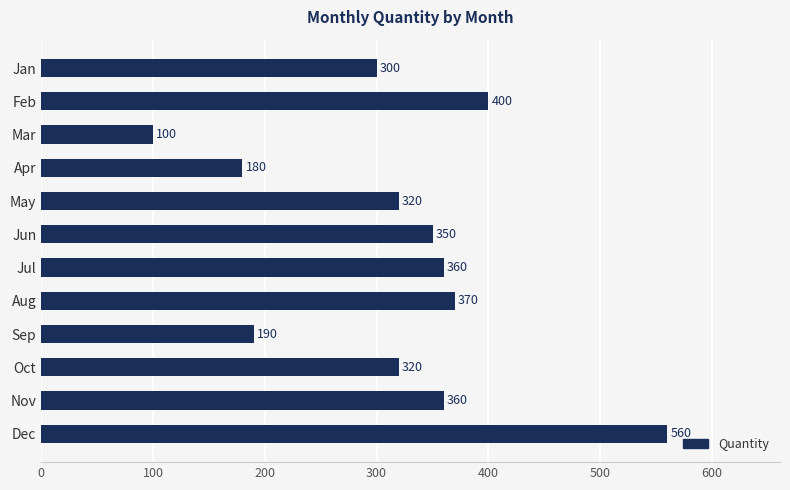

How many bars are there in total?

12